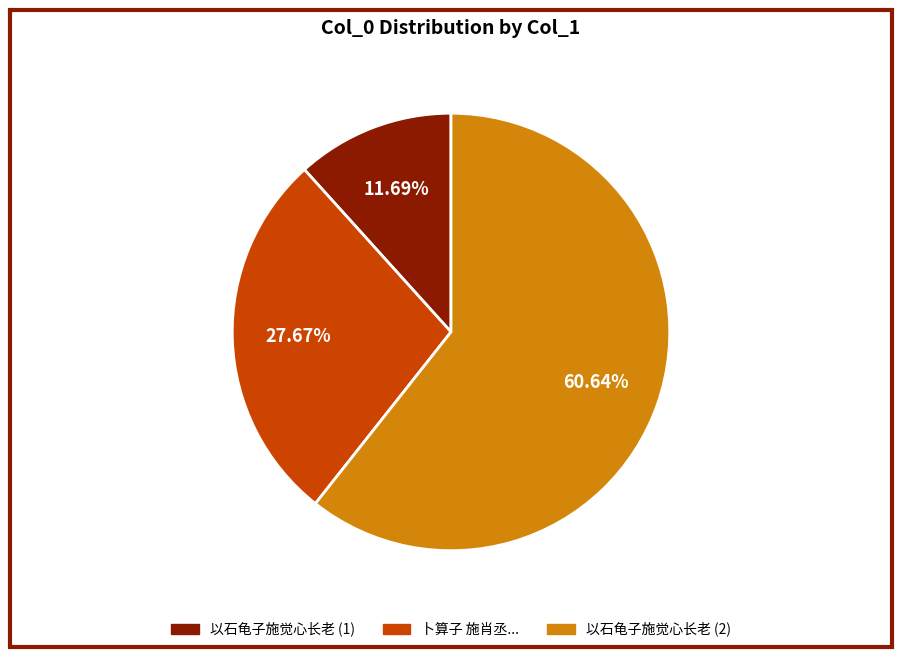

Does any single category account for the majority?

Yes